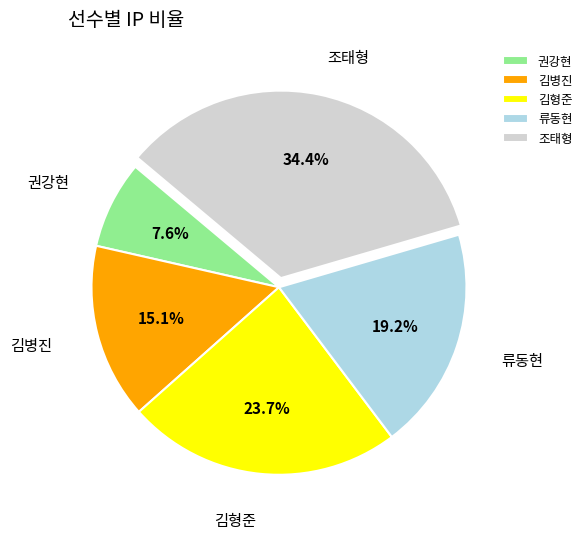

Approximately how many times larger is the value at 김병진 compared to 권강현?

2.0